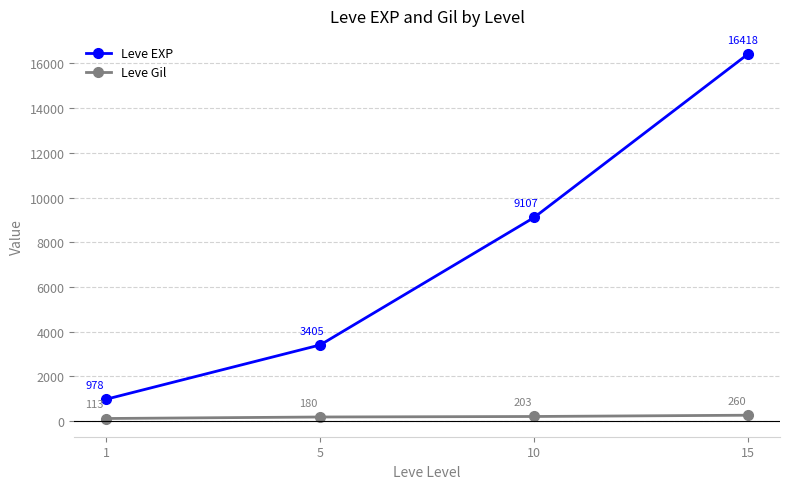

What is the sum of the Leve Gil values at 5 and 1?

292.8